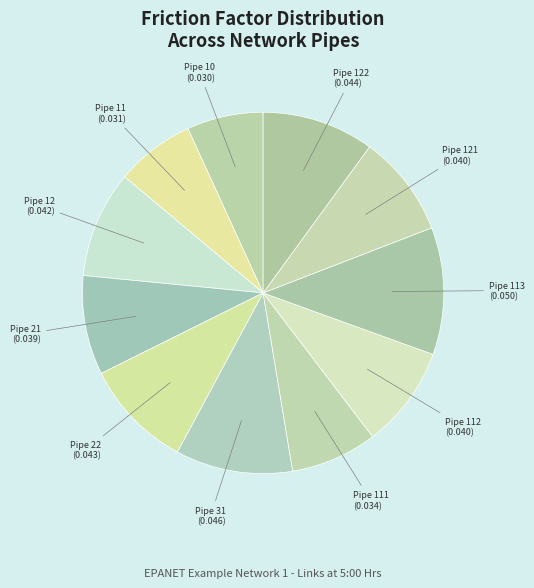

Which category has the smallest portion of the pie?

Pipe 10